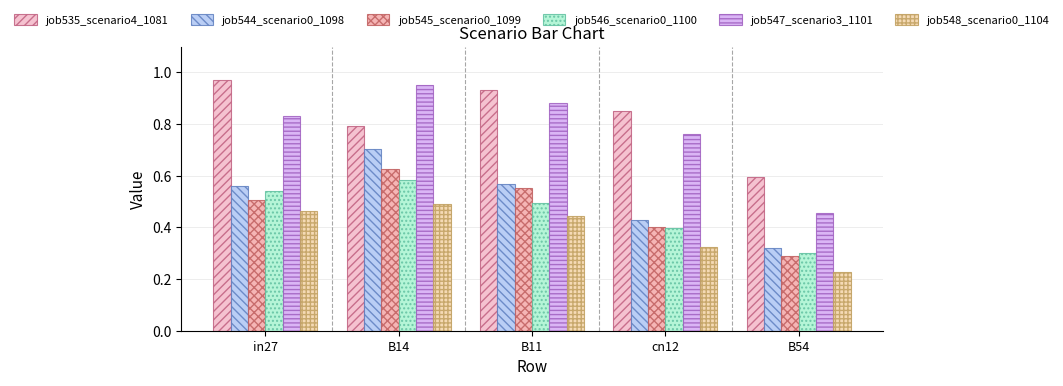

Count the number of categories in the chart.

5